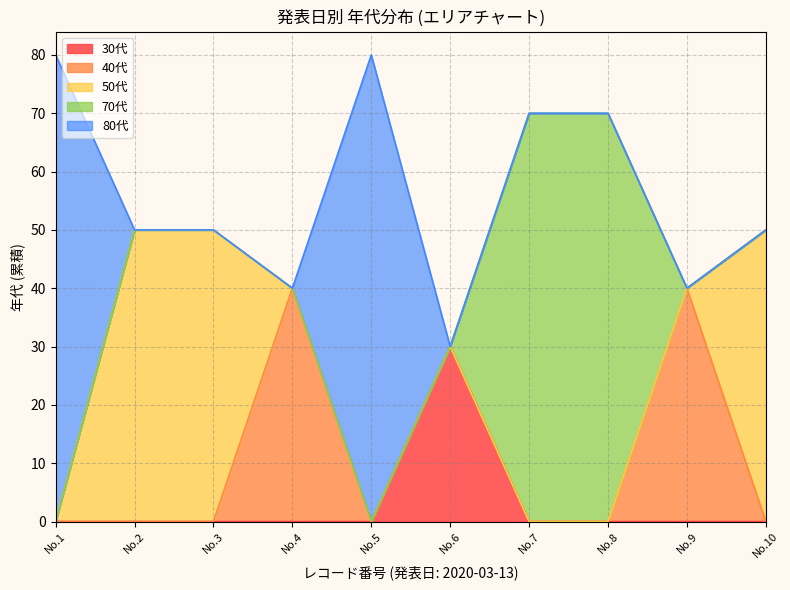

What is the minimum value shown in the chart?

30